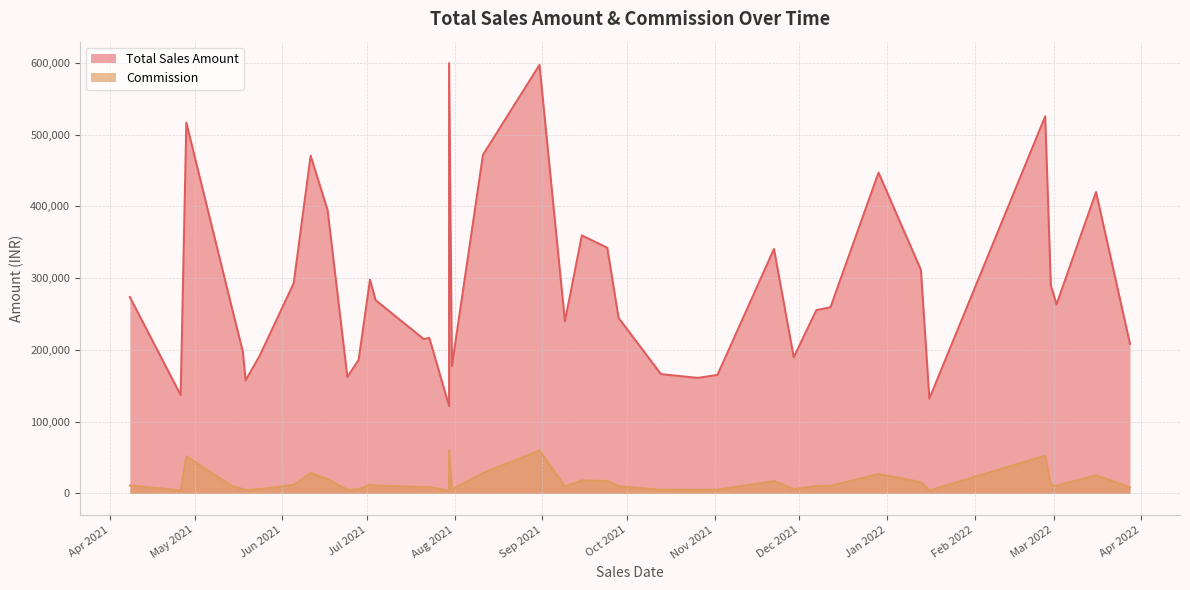

At how many categories does at least one series exceed 74778?

40